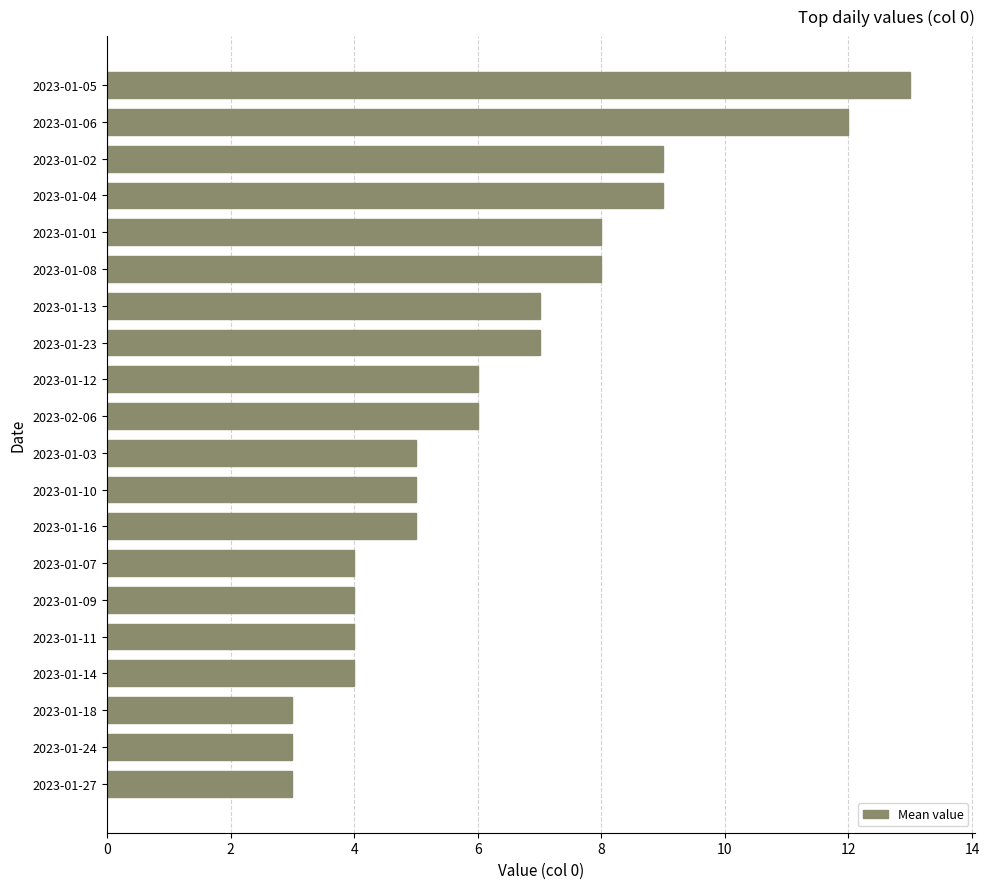

How many bars are there in total?

20